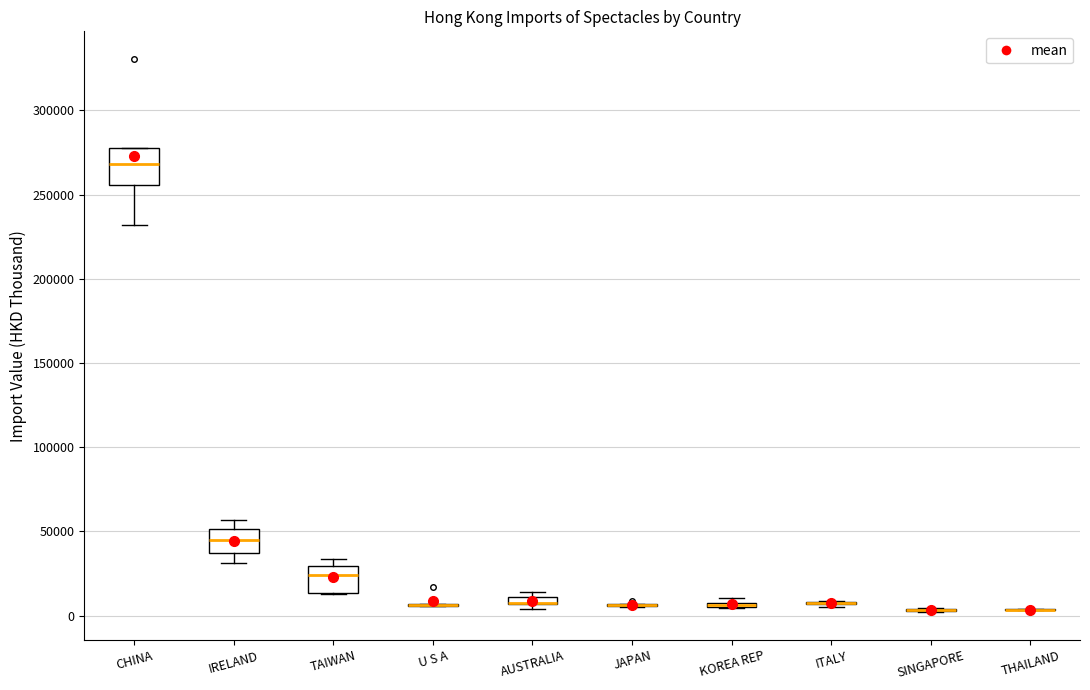

Which box is the tallest, from its lower edge to its upper edge?

CHINA